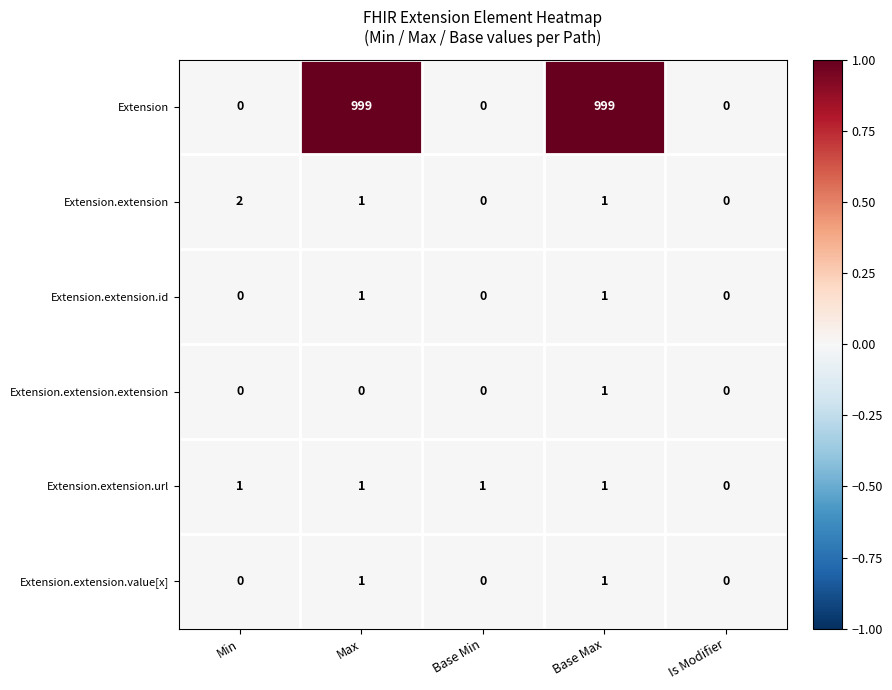

Reading left to right, extract all data points from this chart.

Extension: Min=0	Max=999	Base Min=0	Base Max=999	Is Modifier=0
Extension.extension: Min=2	Max=1	Base Min=0	Base Max=1	Is Modifier=0
Extension.extension.id: Min=0	Max=1	Base Min=0	Base Max=1	Is Modifier=0
Extension.extension.extension: Min=0	Max=0	Base Min=0	Base Max=1	Is Modifier=0
Extension.extension.url: Min=1	Max=1	Base Min=1	Base Max=1	Is Modifier=0
Extension.extension.value[x]: Min=0	Max=1	Base Min=0	Base Max=1	Is Modifier=0